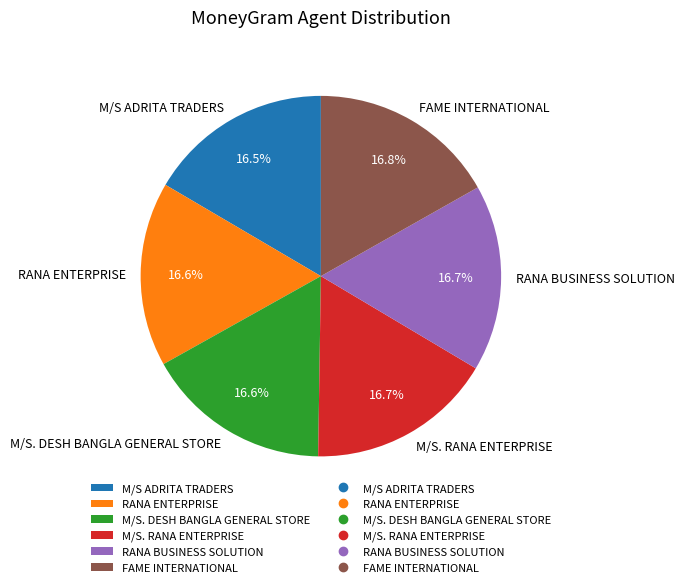

Do FAME INTERNATIONAL and RANA BUSINESS SOLUTION together represent more than half of the pie?

No